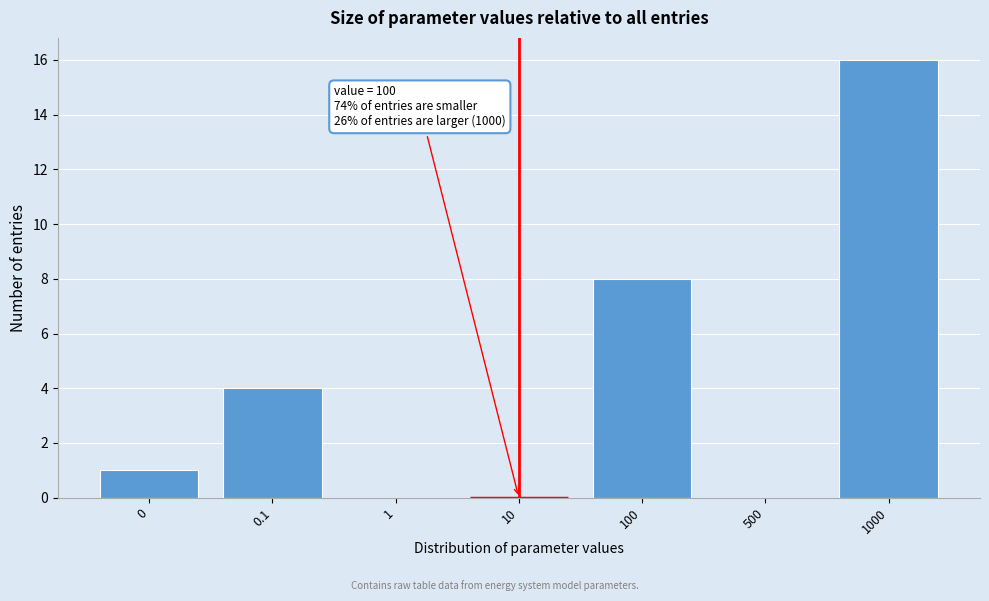

Reading left to right, extract all data points from this chart.

0=1	0.1=4	1=0	10=0	100=8	500=0	1000=16